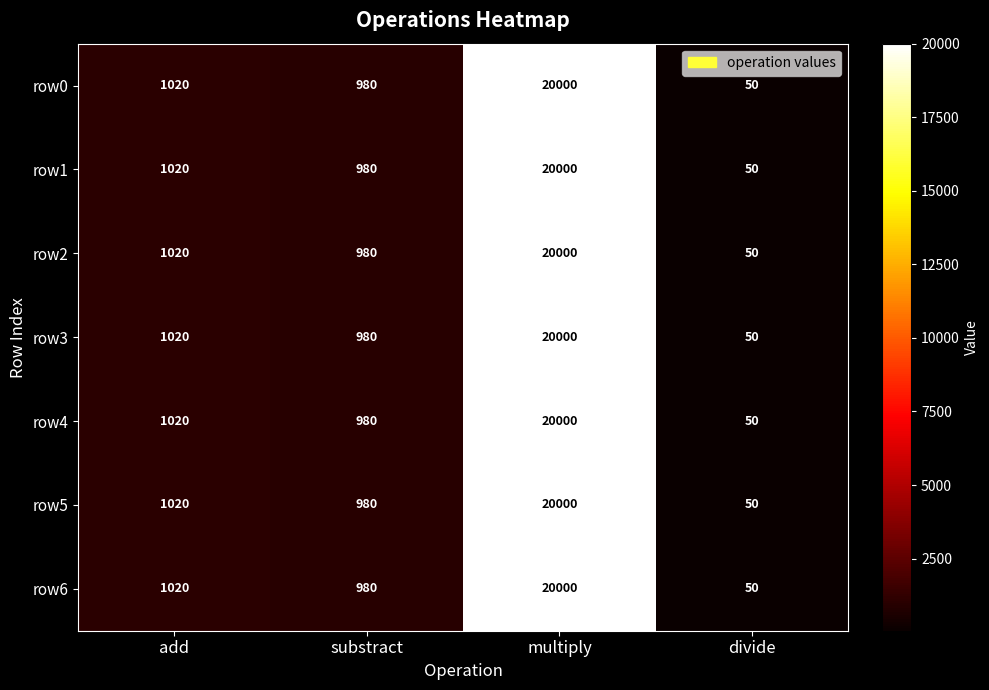

What value does the row2 series have at divide, to the nearest 50?

50